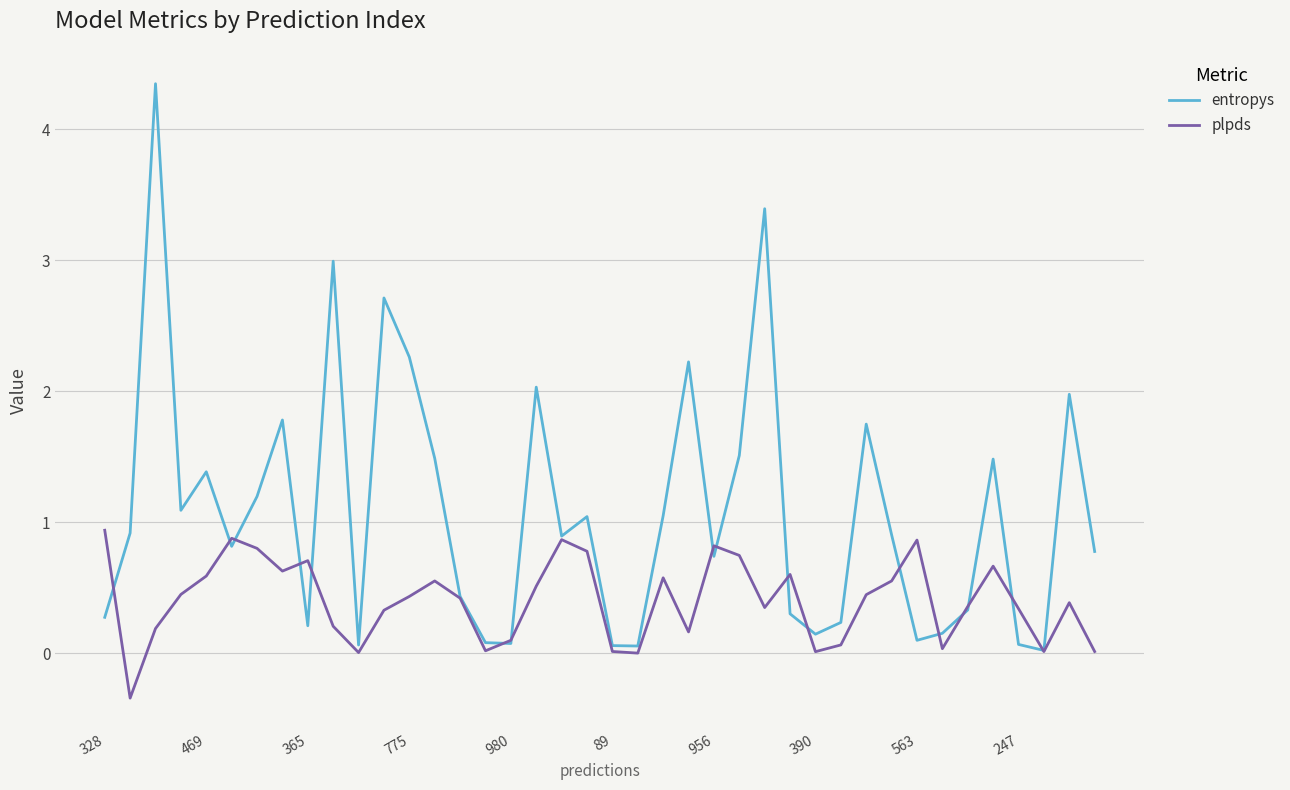

Which series has the largest total across all categories?

entropys